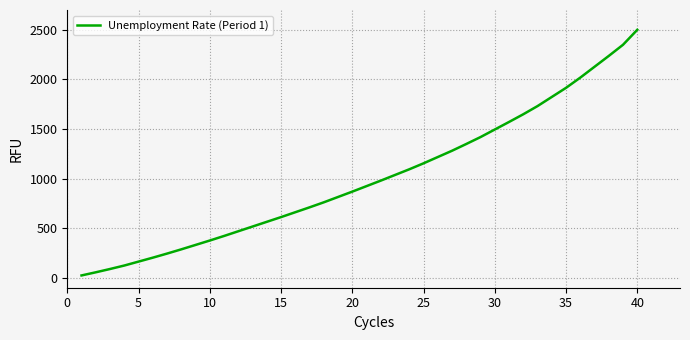

What is the maximum value shown in the chart?

2500.0